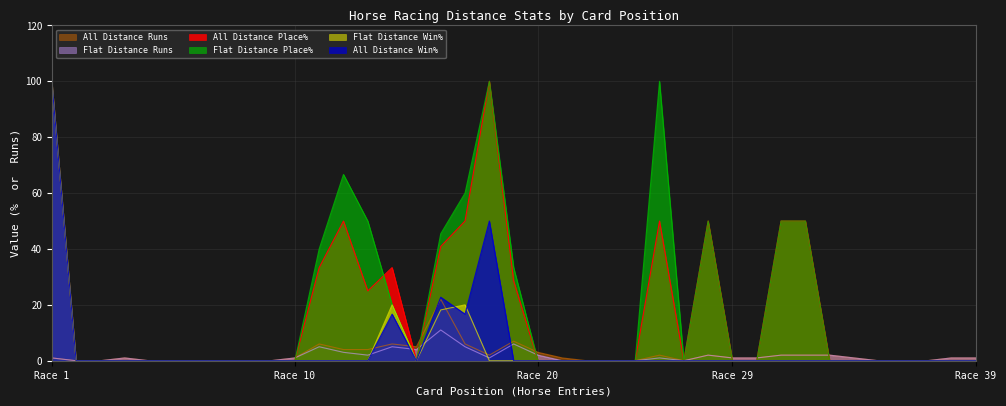

Which category has the highest value in the All Distance Win% series?

Race 1